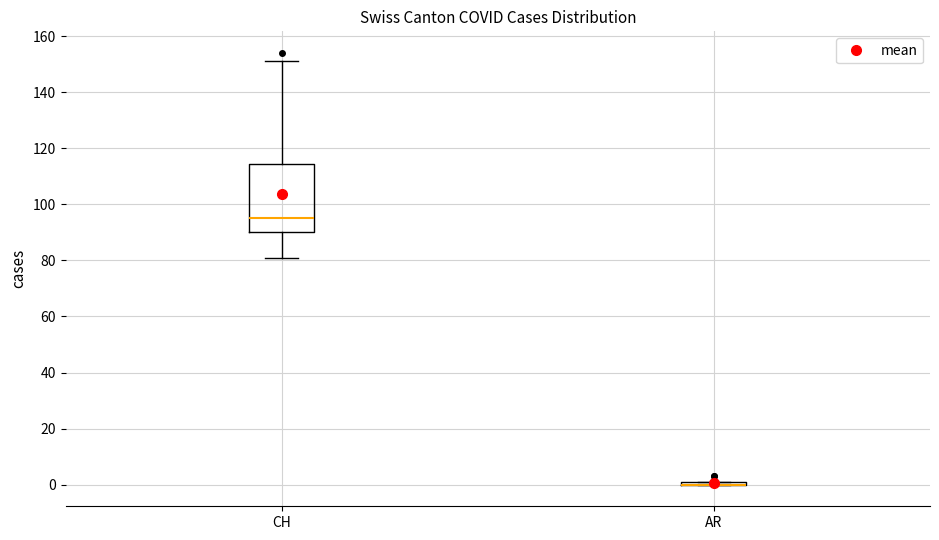

Reading left to right, transcribe this box plot: for each box, give where its median line is, the range the box spans, and where its two whiskers end, as read against the y-axis. The values are not printed on the chart, so give them approximately, as read against the axis.

CH: median 96, box 90 to 114, whiskers 82 to 152
AR: box collapsed to a line at 0, whiskers 0 to 2